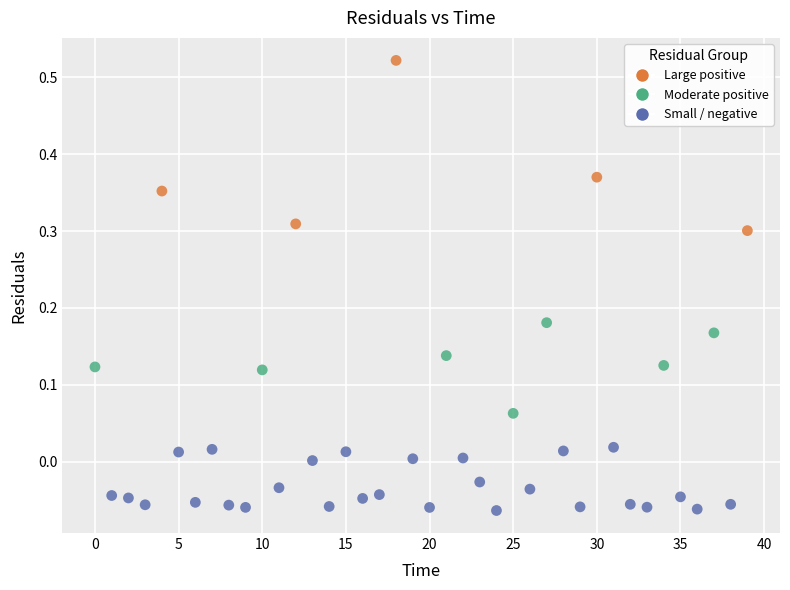

What is the range of Y values (max minus min)?

0.6